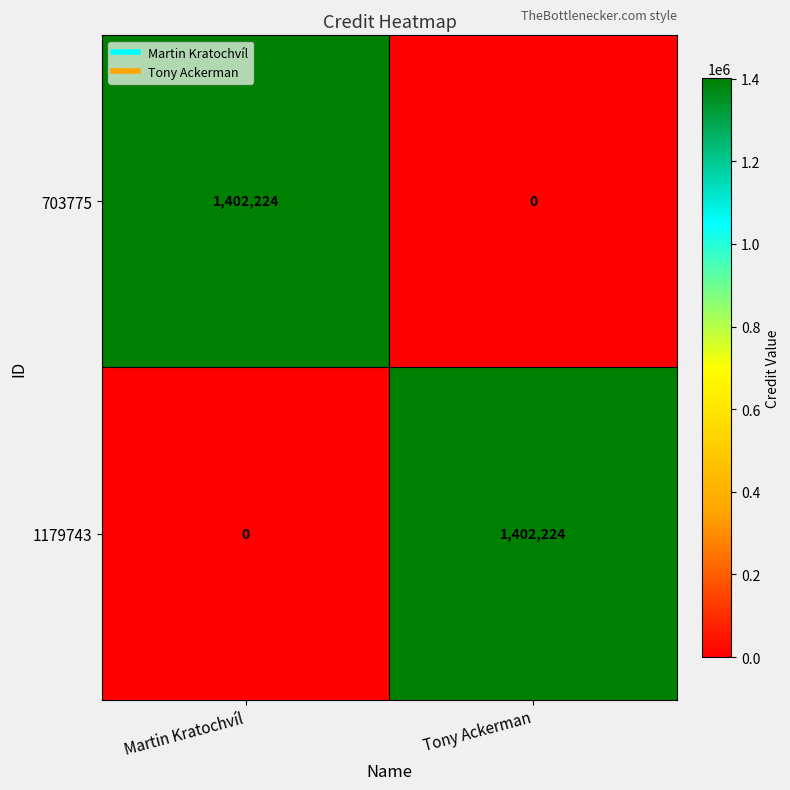

What is the difference between the maximum and minimum values in the 703775 series?

1402224